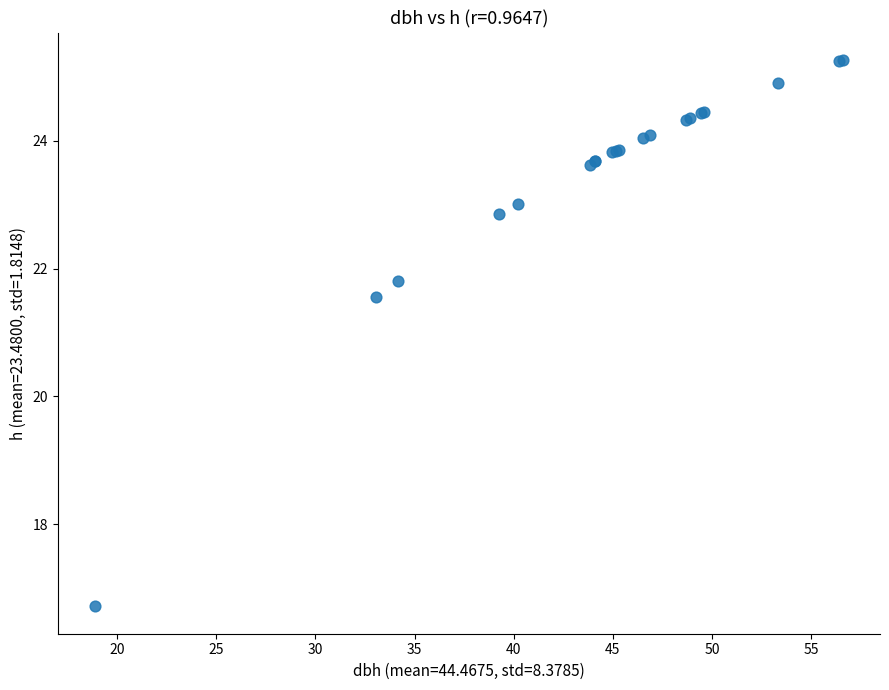

What Y value in the scatter plot is closest to 20?

21.6